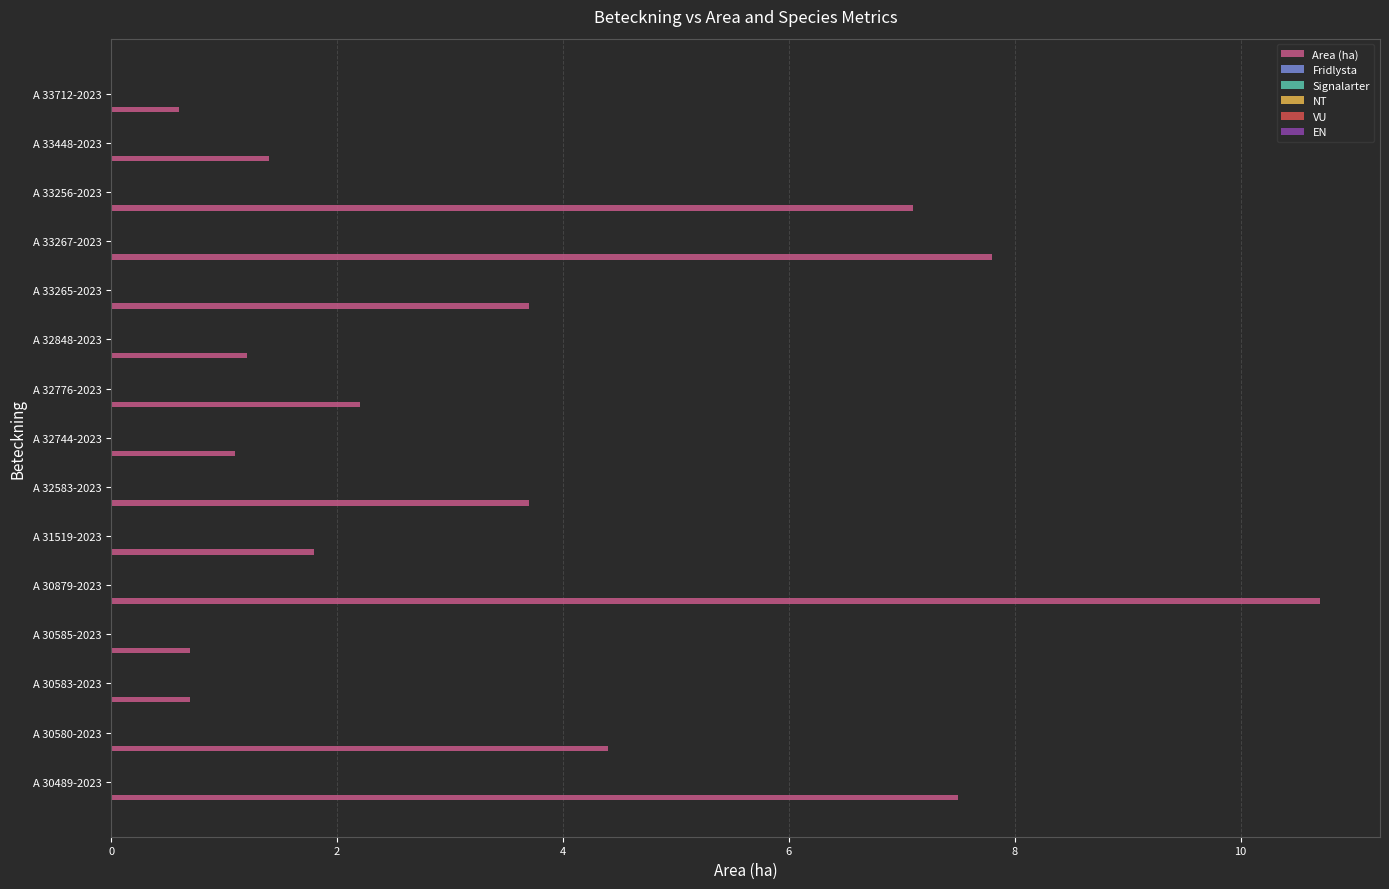

What is the smallest value displayed?

0.6